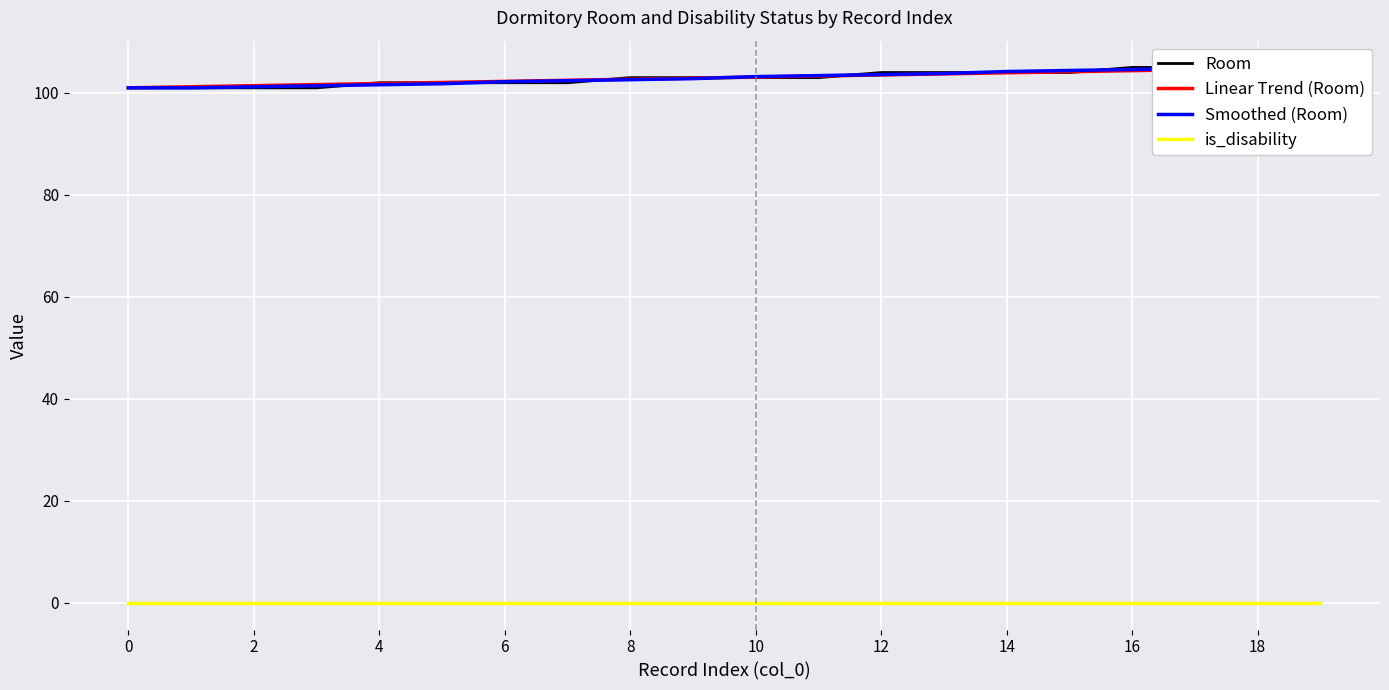

Reading left to right, transcribe all the data shown in this chart.

Room: 101.0	101.0	101.0	101.0	102.0	102.0	102.0	102.0	103.0	103.0	103.0	103.0	104.0	104.0	104.0	104.0	105.0	105.0	105.0	105.0
Linear Trend (Room): 101.0	101.2	101.4	101.6	101.8	102.1	102.3	102.5	102.7	102.9	103.1	103.3	103.5	103.7	103.9	104.2	104.4	104.6	104.8	105.0
Smoothed (Room): 101.0	101.0	101.2	101.4	101.6	101.8	102.2	102.4	102.6	102.8	103.2	103.4	103.6	103.8	104.2	104.4	104.6	104.8	105.0	105.0
is_disability: 0.0	0.0	0.0	0.0	0.0	0.0	0.0	0.0	0.0	0.0	0.0	0.0	0.0	0.0	0.0	0.0	0.0	0.0	0.0	0.0